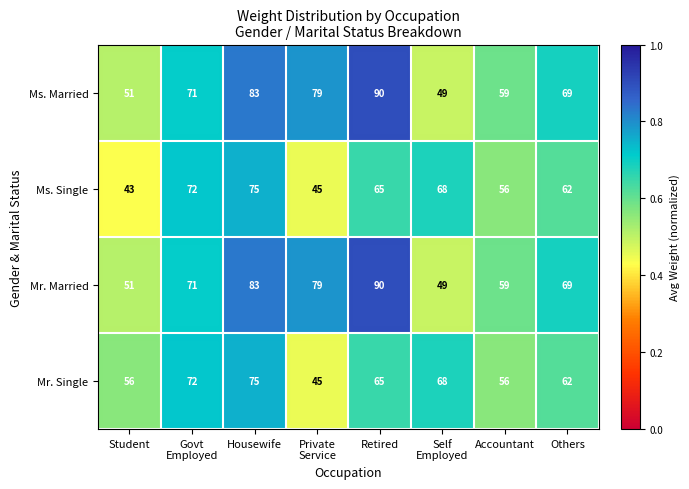

What is the difference between the highest and lowest values at Student?

13